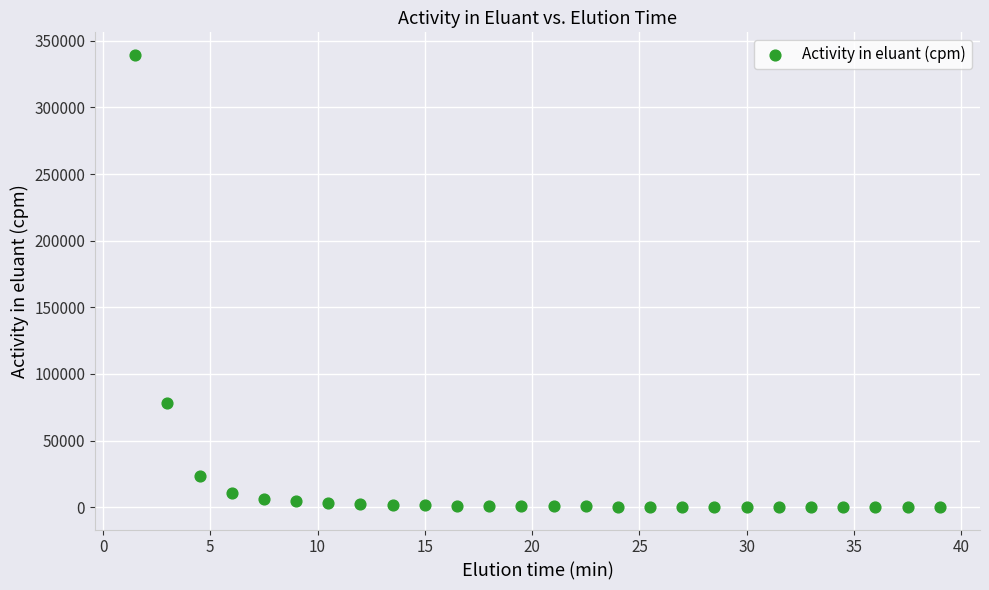

What is the range of Y values (max minus min)?

339063.8